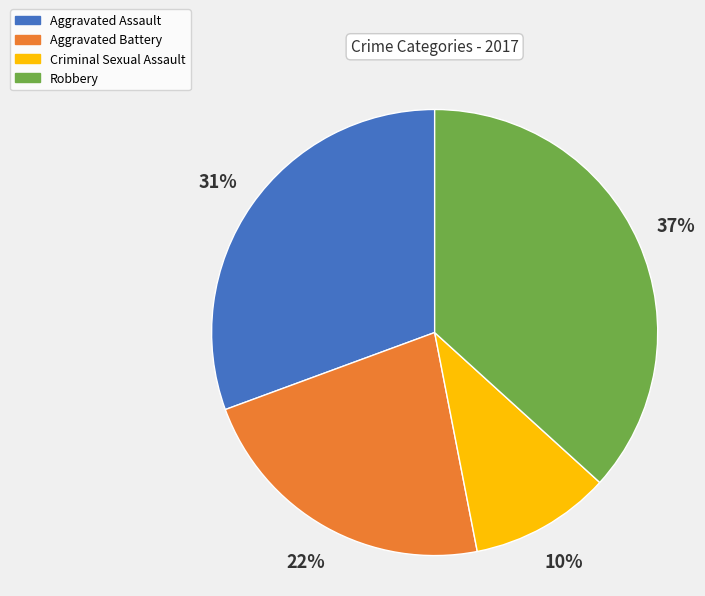

To the nearest percent, what percentage of the pie is Robbery?

37%